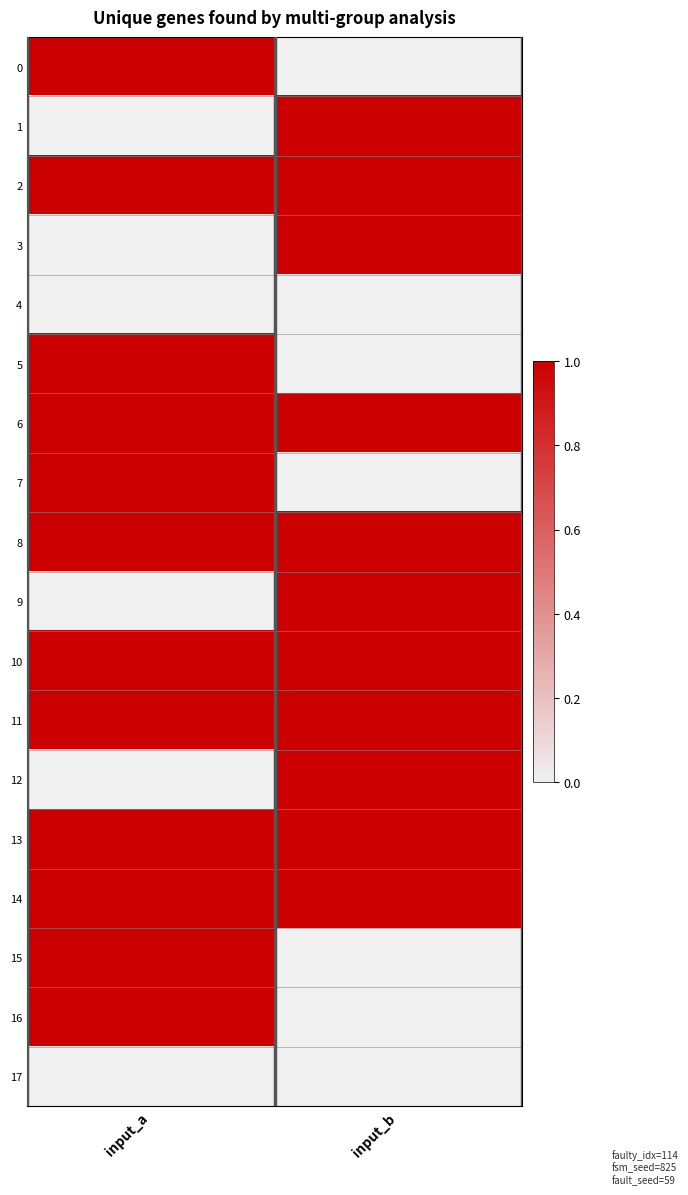

Reading left to right, list all the values displayed in this chart.

0: input_a=1	input_b=0
1: input_a=0	input_b=1
2: input_a=1	input_b=1
3: input_a=0	input_b=1
4: input_a=0	input_b=0
5: input_a=1	input_b=0
6: input_a=1	input_b=1
7: input_a=1	input_b=0
8: input_a=1	input_b=1
9: input_a=0	input_b=1
10: input_a=1	input_b=1
11: input_a=1	input_b=1
12: input_a=0	input_b=1
13: input_a=1	input_b=1
14: input_a=1	input_b=1
15: input_a=1	input_b=0
16: input_a=1	input_b=0
17: input_a=0	input_b=0